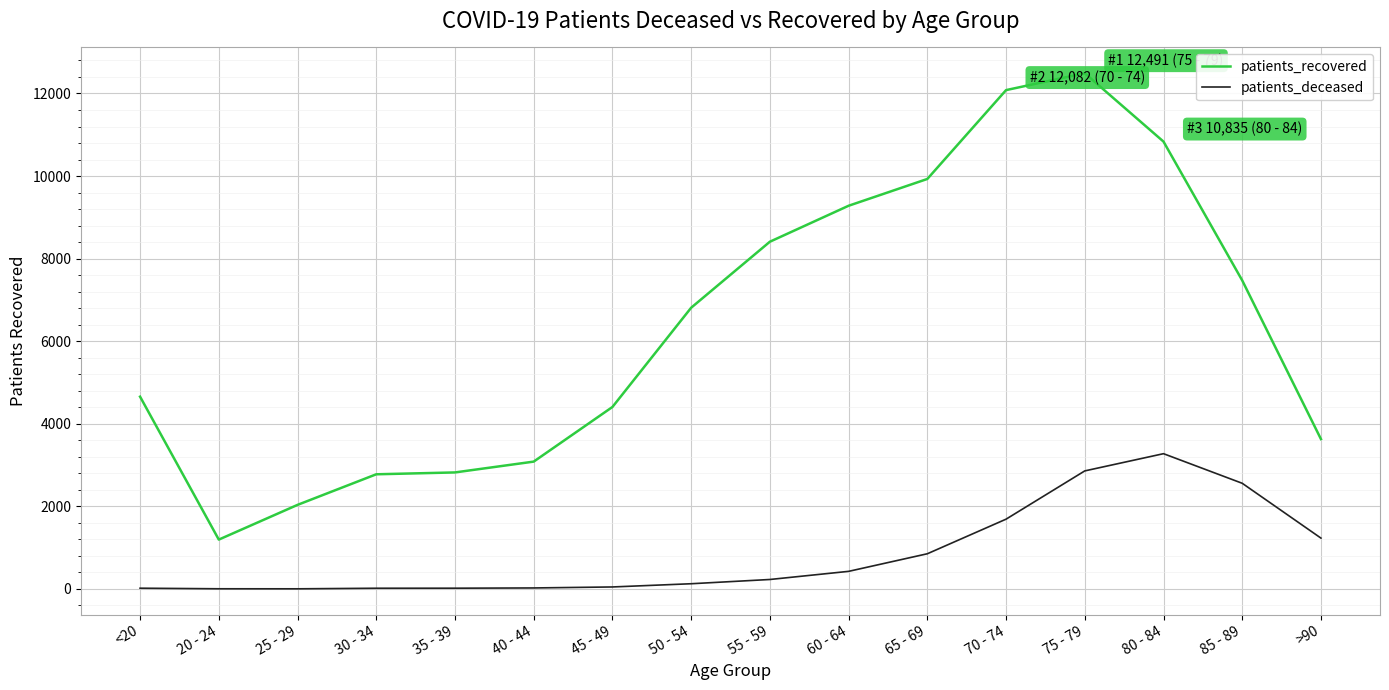

True or false: patients_recovered and patients_deceased intersect in this chart.

False